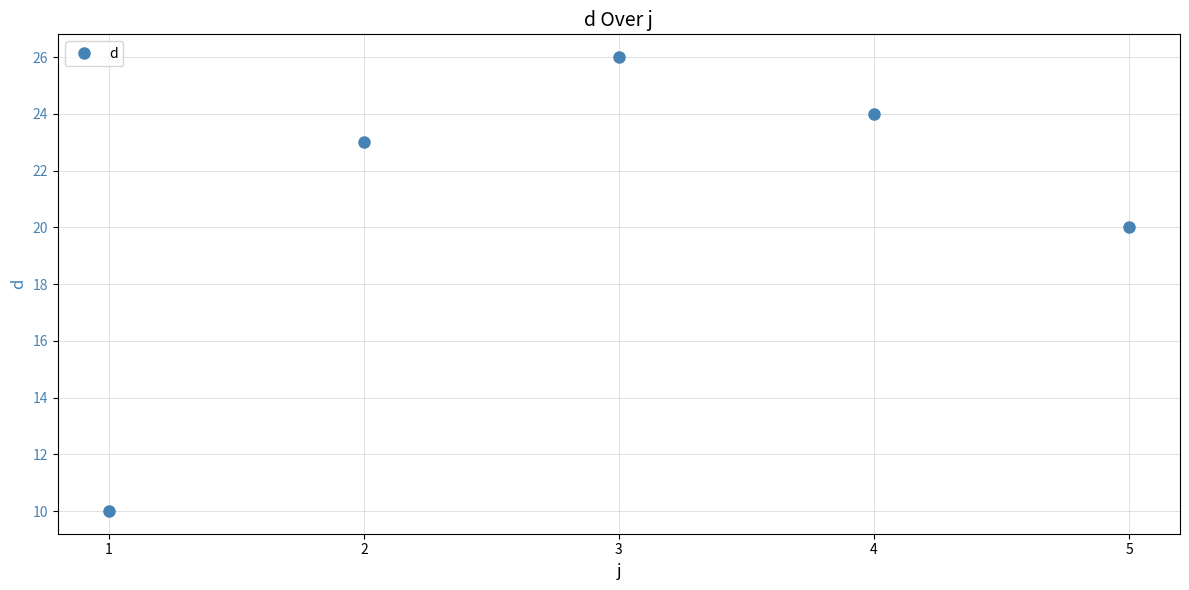

List the labels in order of value, largest first.

3, 4, 2, 5, 1